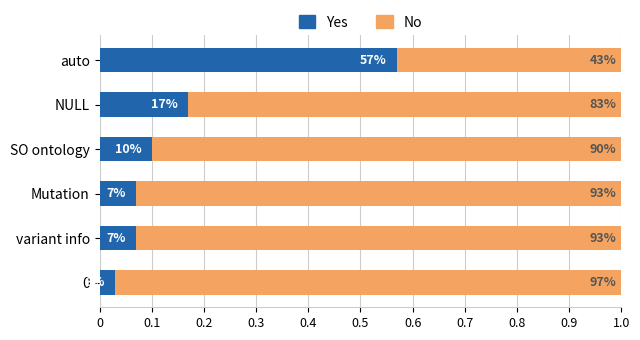

What are all the series names shown in the legend?

Yes, No